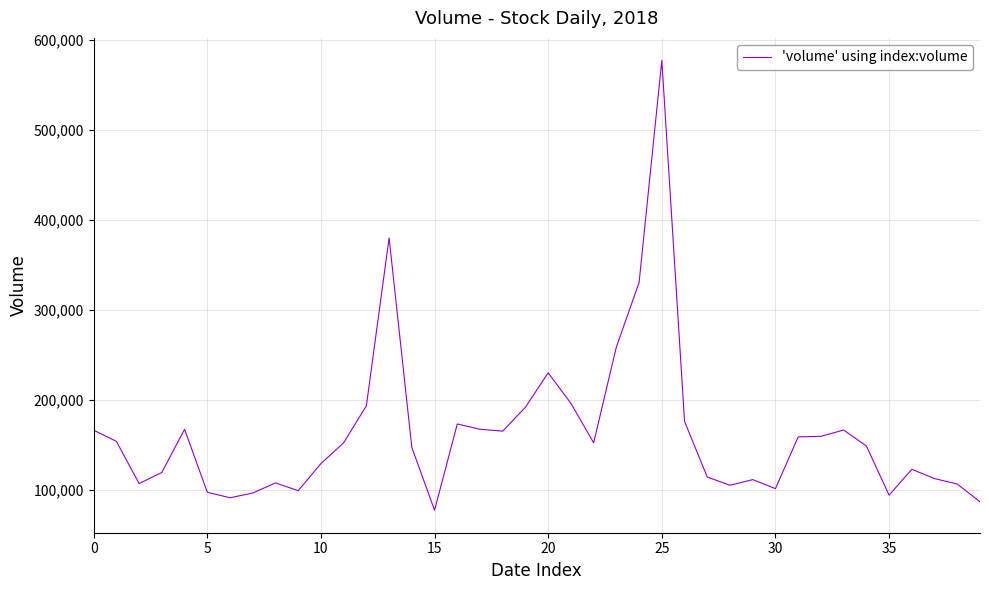

What is the minimum value shown in the chart?

77451.7